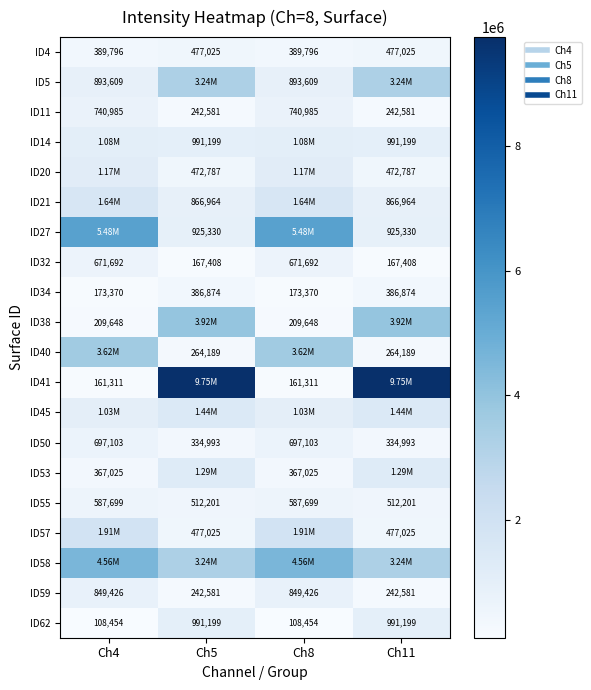

At which label is ID32 closest to 419550?

Ch4